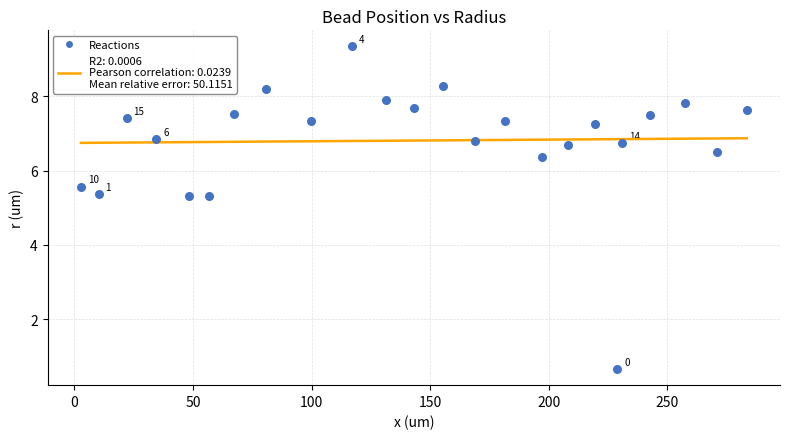

What is the range of Y values (max minus min)?

8.7